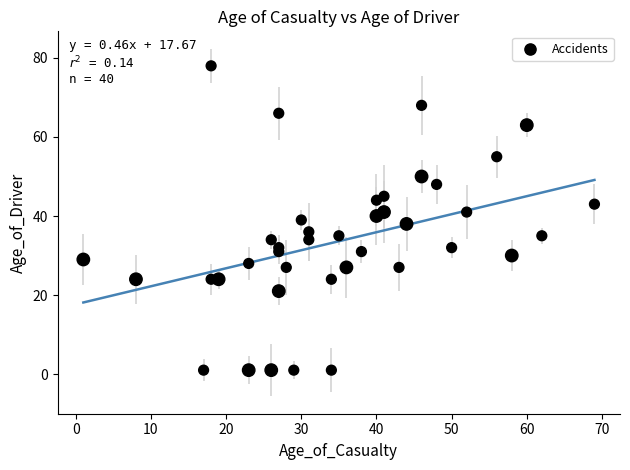

What is the range of Y values (max minus min)?

77